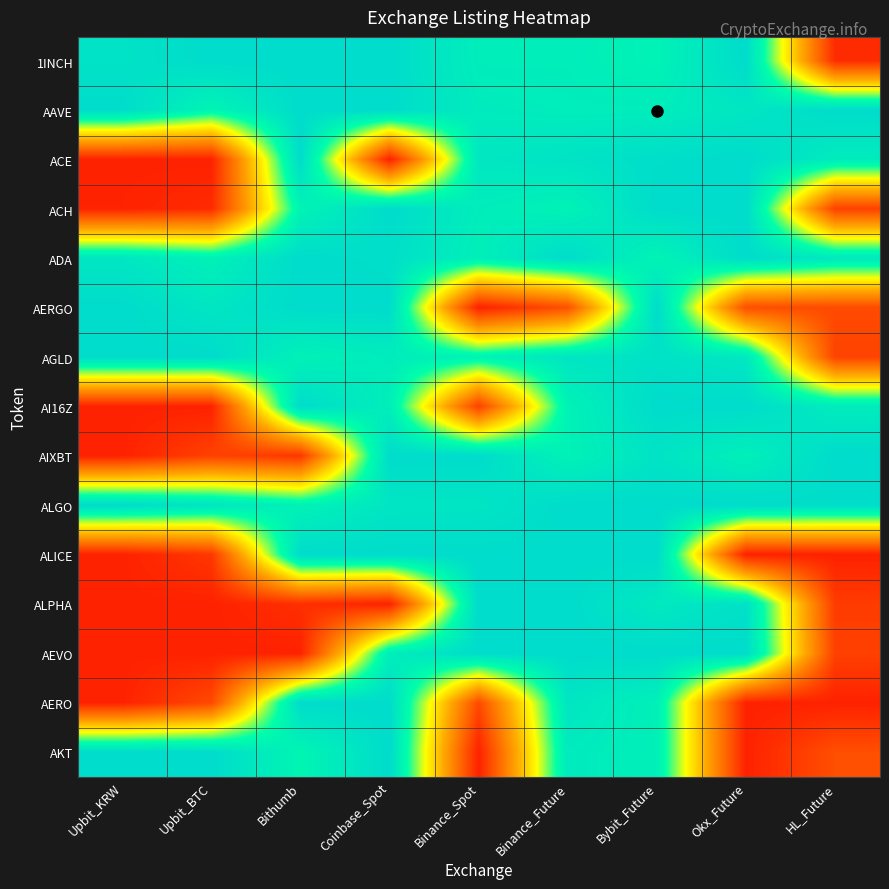

Reading left to right, extract all data points from this chart.

1INCH: Upbit_KRW=1.0	Upbit_BTC=1.0	Bithumb=1.0	Coinbase_Spot=1.0	Binance_Spot=0.9	Binance_Future=0.9	Bybit_Future=0.9	Okx_Future=1.0	HL_Future=0.0
AAVE: Upbit_KRW=1.0	Upbit_BTC=0.9	Bithumb=1.0	Coinbase_Spot=1.0	Binance_Spot=0.9	Binance_Future=0.9	Bybit_Future=0.9	Okx_Future=0.9	HL_Future=1.0
ACE: Upbit_KRW=0.0	Upbit_BTC=0.0	Bithumb=1.0	Coinbase_Spot=0.0	Binance_Spot=0.9	Binance_Future=1.0	Bybit_Future=1.0	Okx_Future=1.0	HL_Future=0.9
ACH: Upbit_KRW=0.0	Upbit_BTC=0.0	Bithumb=0.9	Coinbase_Spot=1.0	Binance_Spot=0.9	Binance_Future=0.9	Bybit_Future=1.0	Okx_Future=1.0	HL_Future=0.1
ADA: Upbit_KRW=0.9	Upbit_BTC=0.9	Bithumb=1.0	Coinbase_Spot=1.0	Binance_Spot=0.9	Binance_Future=1.0	Bybit_Future=0.9	Okx_Future=1.0	HL_Future=0.9
AERGO: Upbit_KRW=1.0	Upbit_BTC=0.9	Bithumb=1.0	Coinbase_Spot=1.0	Binance_Spot=0.0	Binance_Future=0.1	Bybit_Future=1.0	Okx_Future=0.1	HL_Future=0.1
AGLD: Upbit_KRW=1.0	Upbit_BTC=1.0	Bithumb=0.9	Coinbase_Spot=0.9	Binance_Spot=0.9	Binance_Future=0.9	Bybit_Future=1.0	Okx_Future=0.9	HL_Future=0.1
AI16Z: Upbit_KRW=0.0	Upbit_BTC=0.0	Bithumb=1.0	Coinbase_Spot=0.9	Binance_Spot=0.1	Binance_Future=0.9	Bybit_Future=1.0	Okx_Future=1.0	HL_Future=0.9
AIXBT: Upbit_KRW=0.0	Upbit_BTC=0.1	Bithumb=0.1	Coinbase_Spot=1.0	Binance_Spot=1.0	Binance_Future=0.9	Bybit_Future=1.0	Okx_Future=0.9	HL_Future=1.0
ALGO: Upbit_KRW=1.0	Upbit_BTC=0.9	Bithumb=0.9	Coinbase_Spot=0.9	Binance_Spot=0.9	Binance_Future=1.0	Bybit_Future=1.0	Okx_Future=1.0	HL_Future=1.0
ALICE: Upbit_KRW=0.0	Upbit_BTC=0.1	Bithumb=1.0	Coinbase_Spot=1.0	Binance_Spot=1.0	Binance_Future=1.0	Bybit_Future=1.0	Okx_Future=0.0	HL_Future=0.0
ALPHA: Upbit_KRW=0.0	Upbit_BTC=0.0	Bithumb=0.0	Coinbase_Spot=0.0	Binance_Spot=1.0	Binance_Future=1.0	Bybit_Future=0.9	Okx_Future=1.0	HL_Future=0.1
AEVO: Upbit_KRW=0.0	Upbit_BTC=0.0	Bithumb=0.0	Coinbase_Spot=0.9	Binance_Spot=1.0	Binance_Future=1.0	Bybit_Future=1.0	Okx_Future=1.0	HL_Future=0.1
AERO: Upbit_KRW=0.0	Upbit_BTC=0.1	Bithumb=1.0	Coinbase_Spot=1.0	Binance_Spot=0.1	Binance_Future=0.9	Bybit_Future=0.9	Okx_Future=0.0	HL_Future=0.0
AKT: Upbit_KRW=1.0	Upbit_BTC=1.0	Bithumb=0.9	Coinbase_Spot=1.0	Binance_Spot=0.0	Binance_Future=0.9	Bybit_Future=0.9	Okx_Future=0.0	HL_Future=0.1